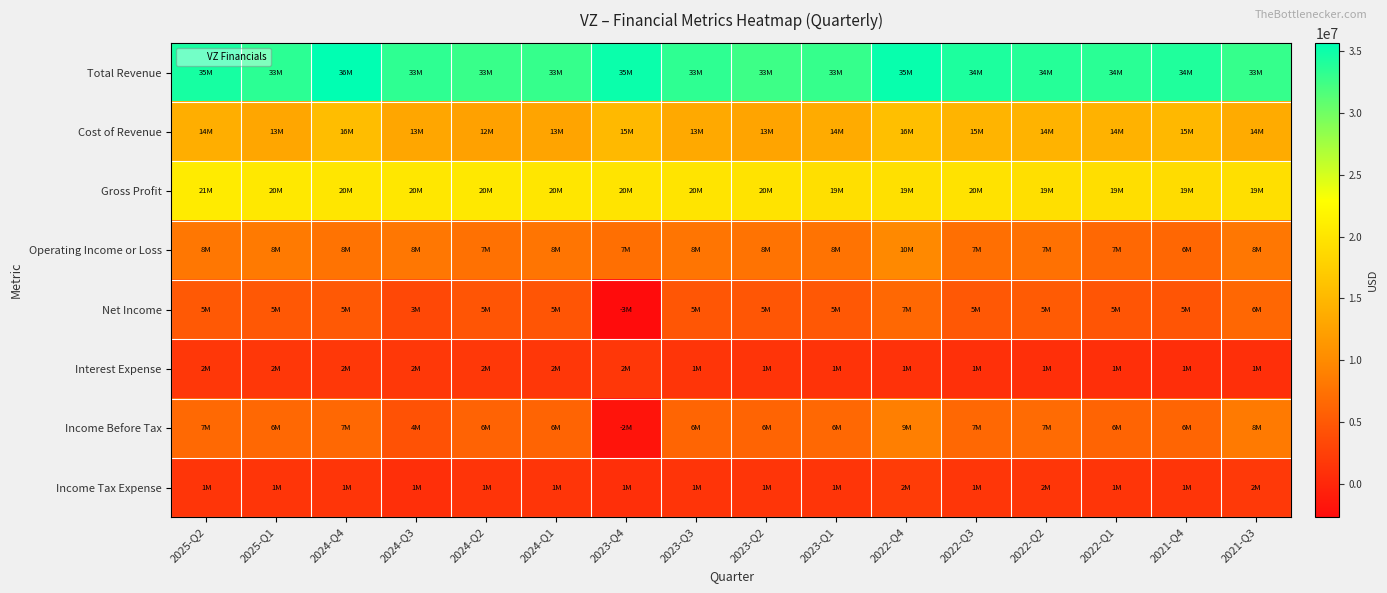

How many categories are shown in the chart?

16